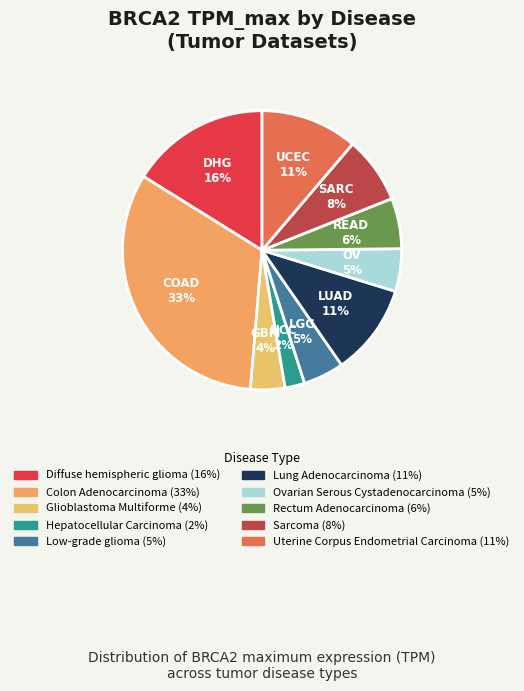

What percentage is the Colon Adenocarcinoma slice, to the nearest percent?

33%